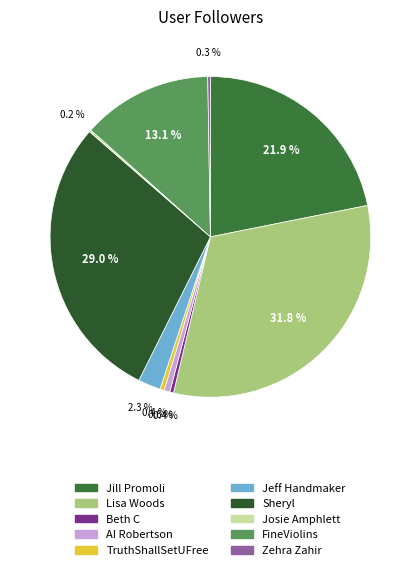

Count the number of slices in the pie.

10